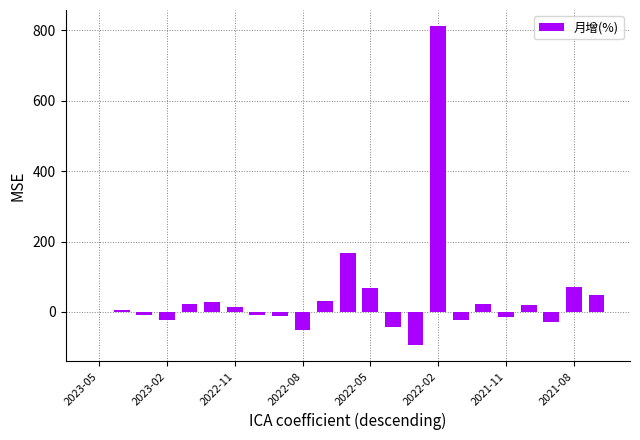

What is the sum of all values?

1005.2